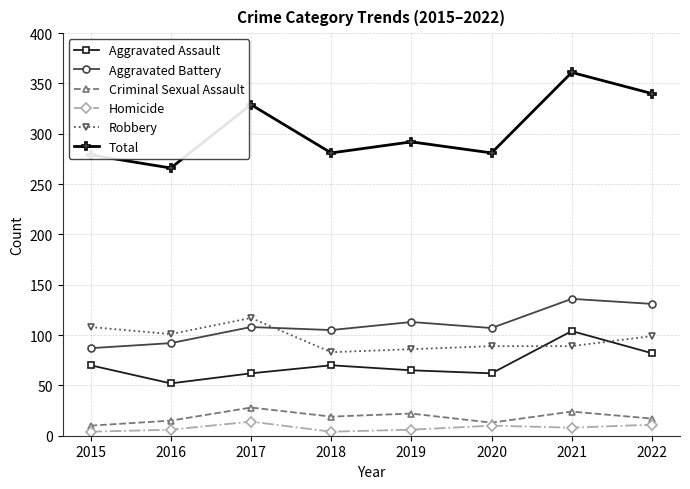

At 2021, list the series in order from smallest to largest.

Homicide, Criminal Sexual Assault, Robbery, Aggravated Assault, Aggravated Battery, Total